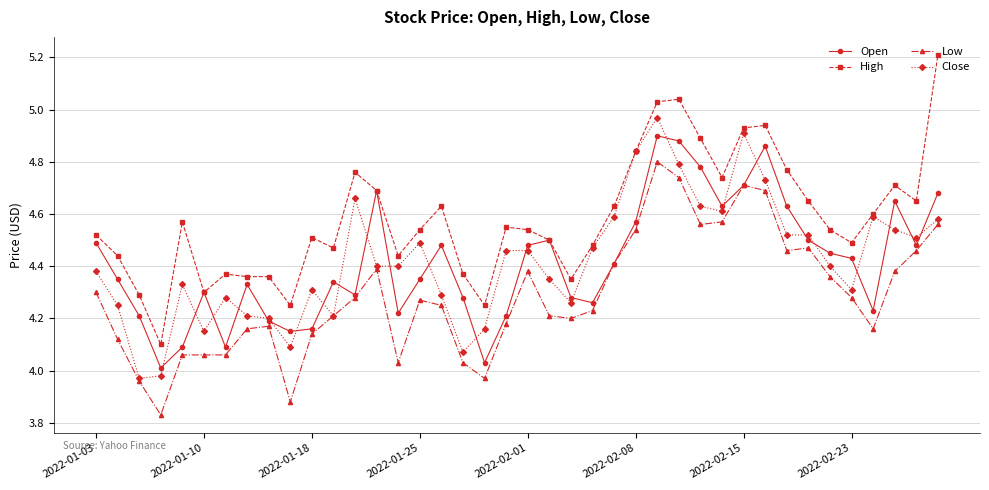

True or false: Low and High intersect in this chart.

False